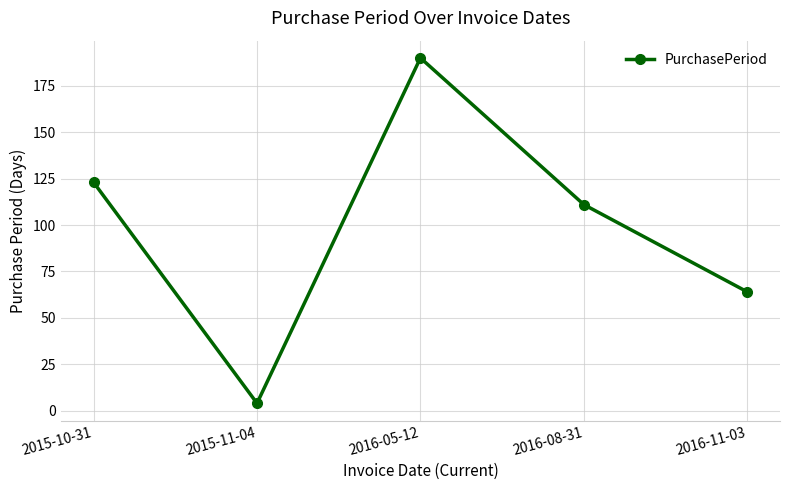

Between 2016-11-03 and 2016-08-31, which is larger?

2016-08-31